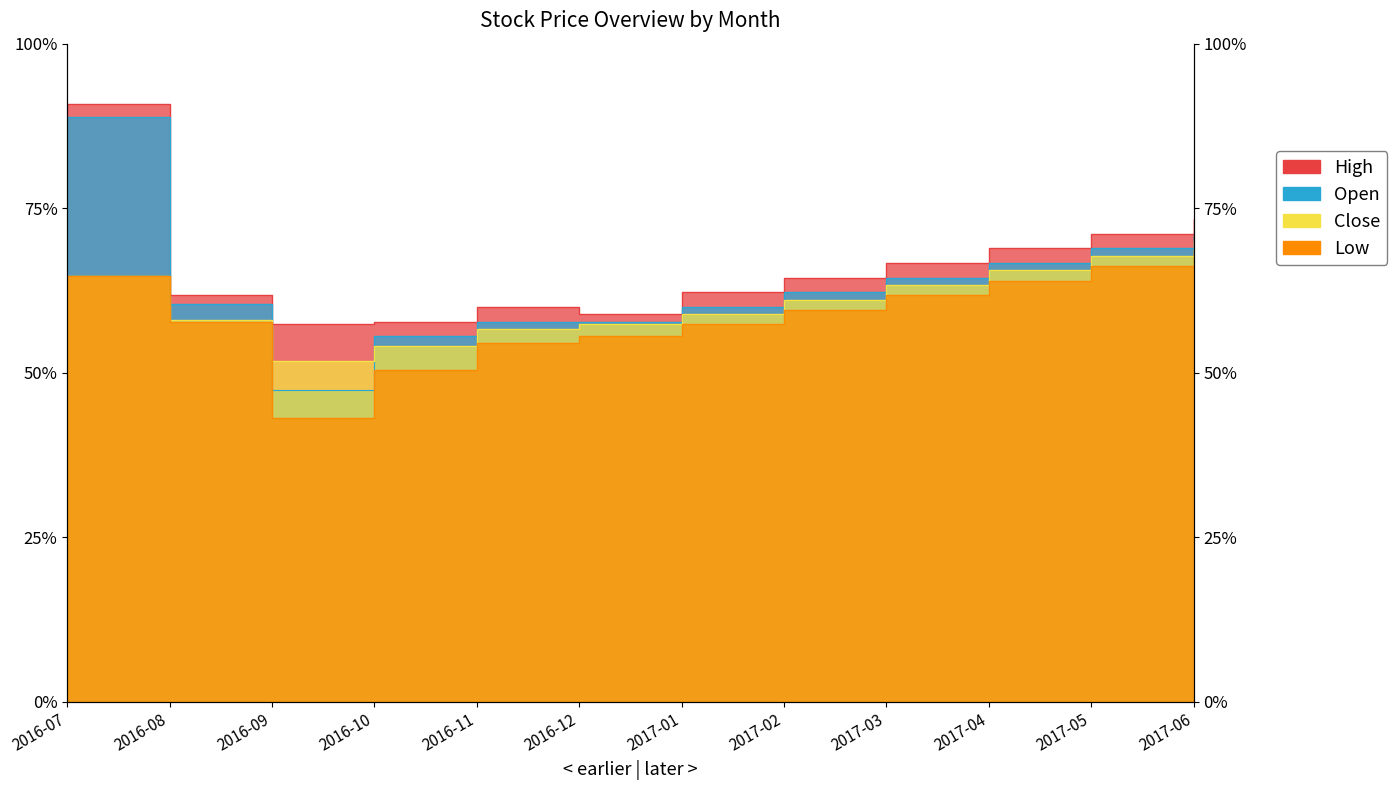

The value of Open at 2017-01 is 2700. True or false?

True